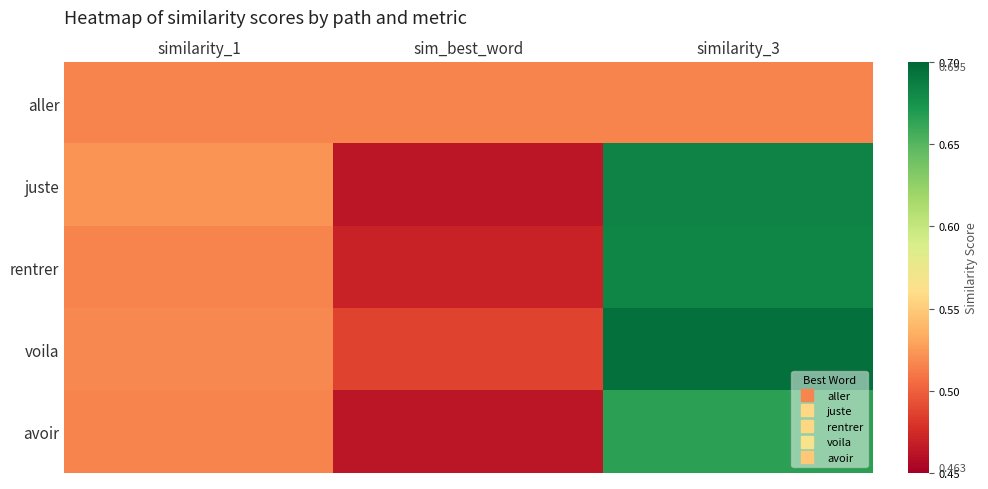

At sim_best_word, list the series in order from largest to smallest.

aller, voila, rentrer, avoir, juste